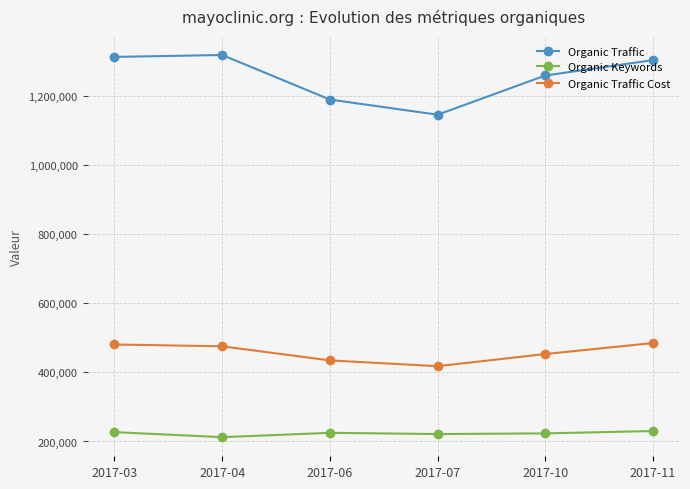

What is the minimum value for Organic Keywords?

212432